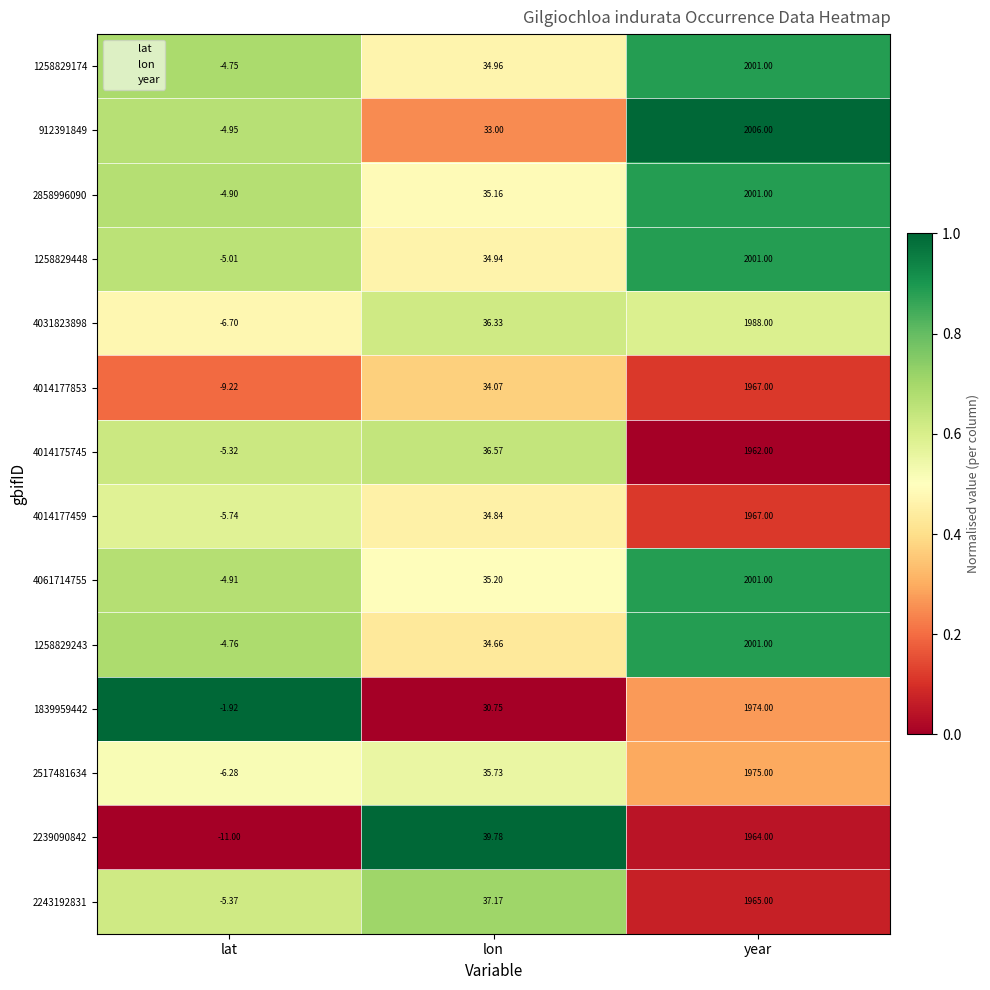

Rank the categories by 4061714755 value from lowest to highest.

lat, lon, year